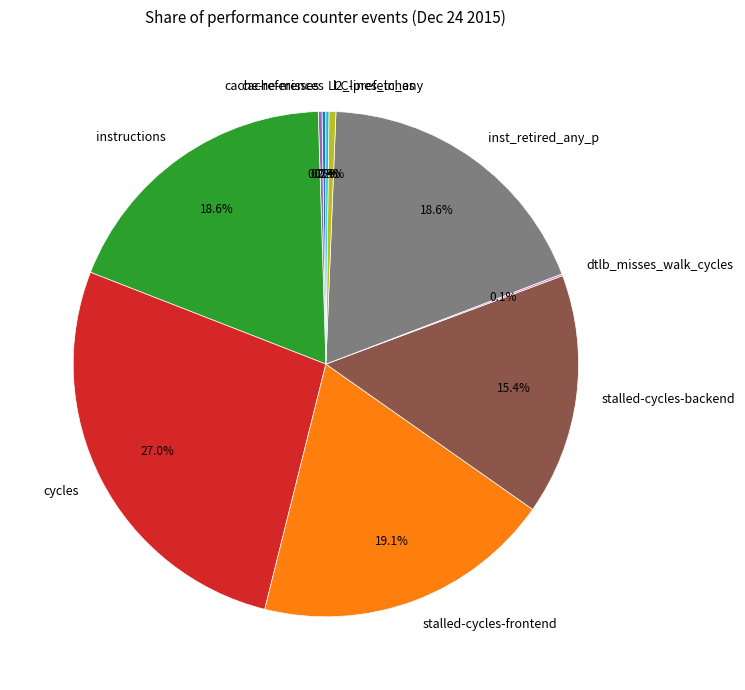

To the nearest percent, what is the difference between the cycles and instructions slice percentages?

8%